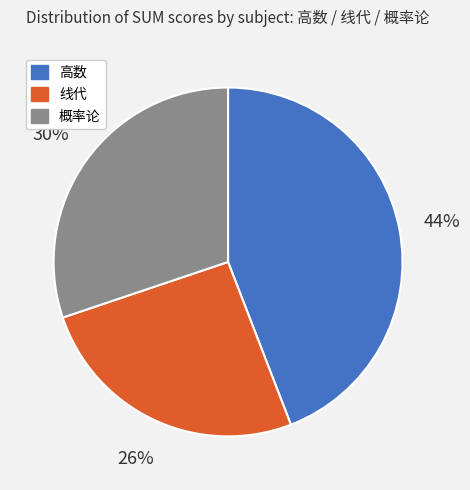

To the nearest percent, what is the difference between the 高数 and 概率论 slice percentages?

14%